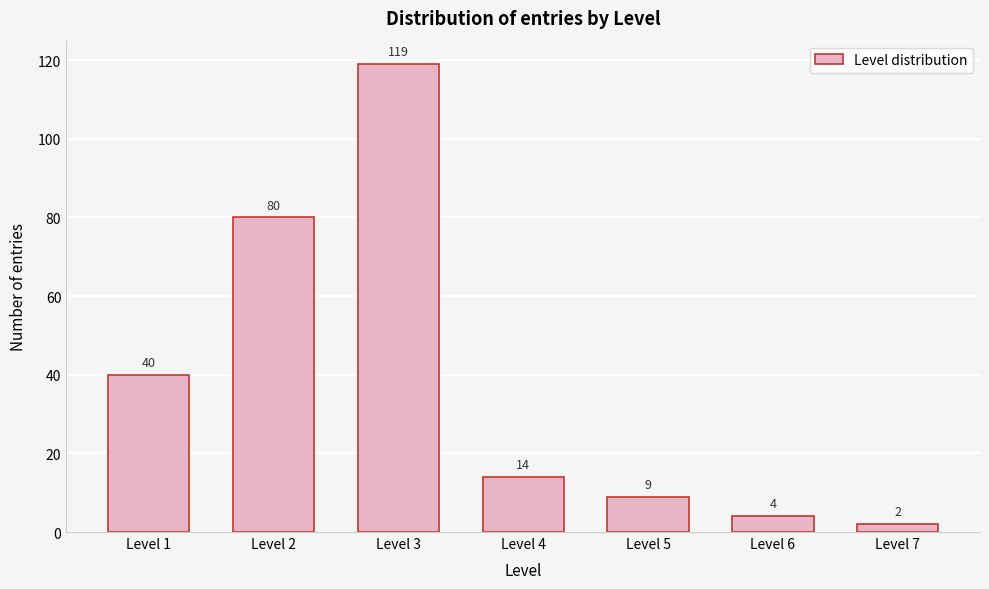

Reading left to right, extract all data points from this chart.

40	80	119	14	9	4	2